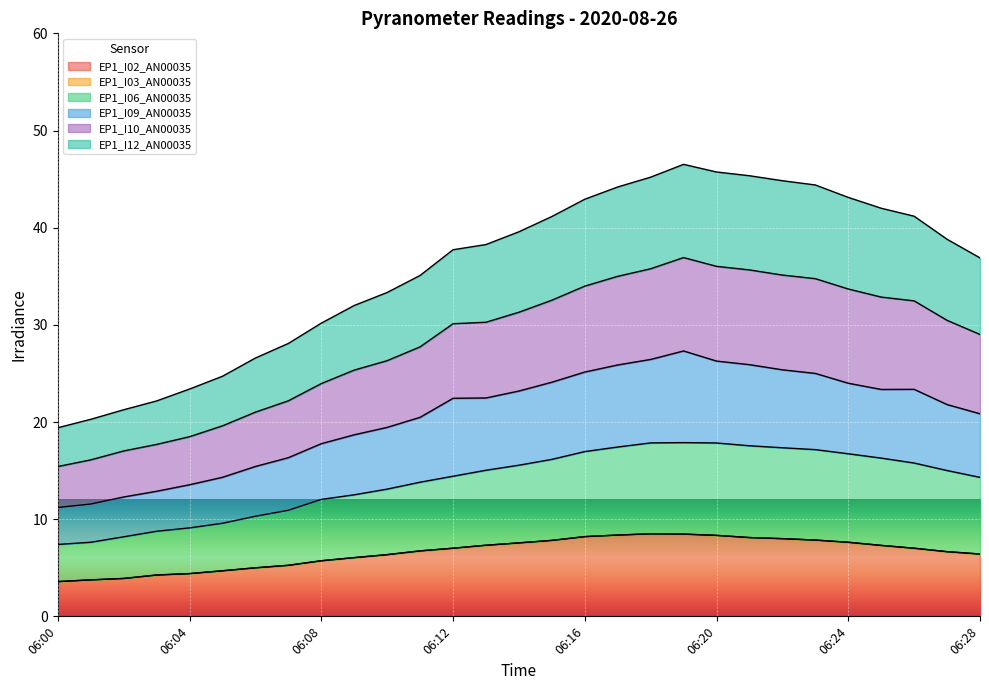

How many distinct data groups are displayed?

5